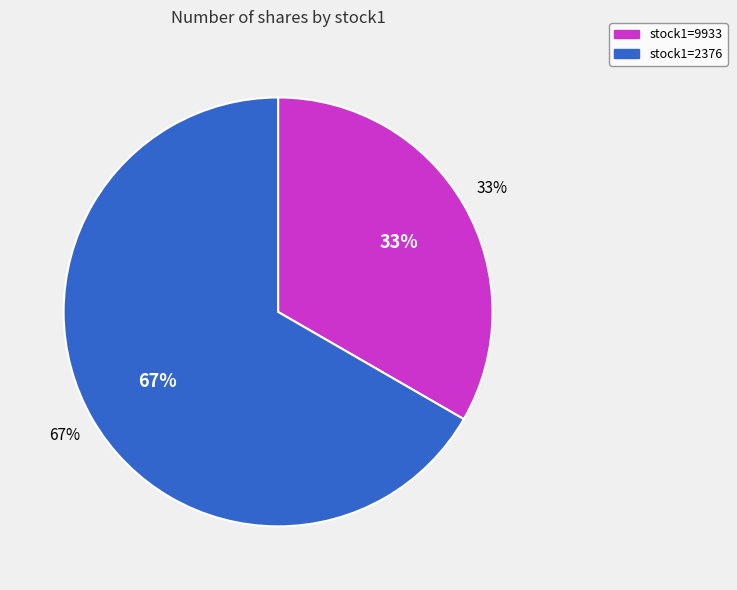

True or false: 2376 accounts for 77% of the total.

False